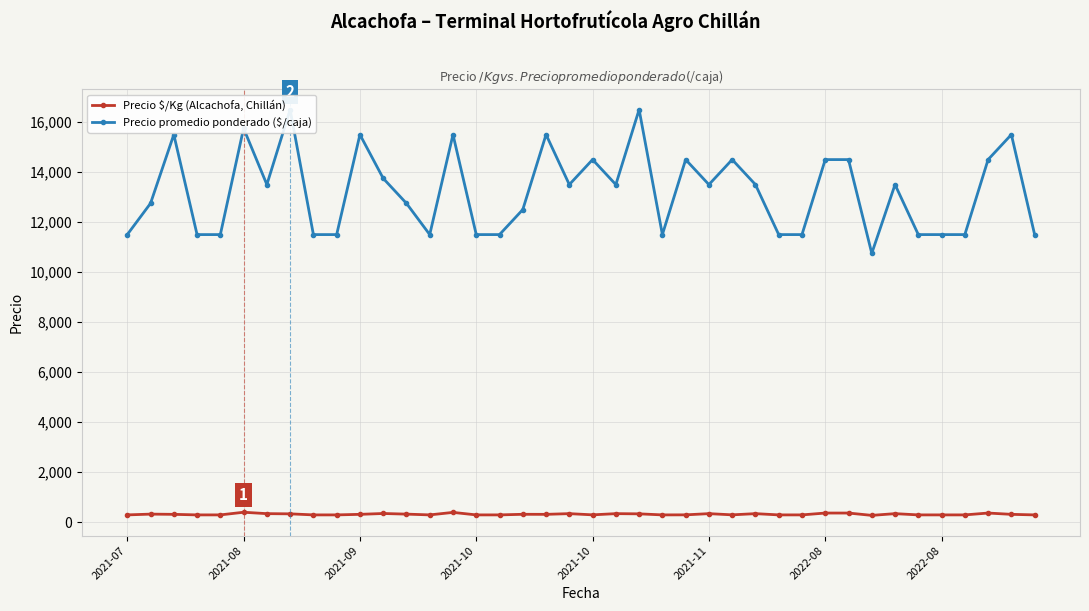

What is the approximate value of Precio promedio ponderado ($/caja) at 36, to the nearest 100?

11500